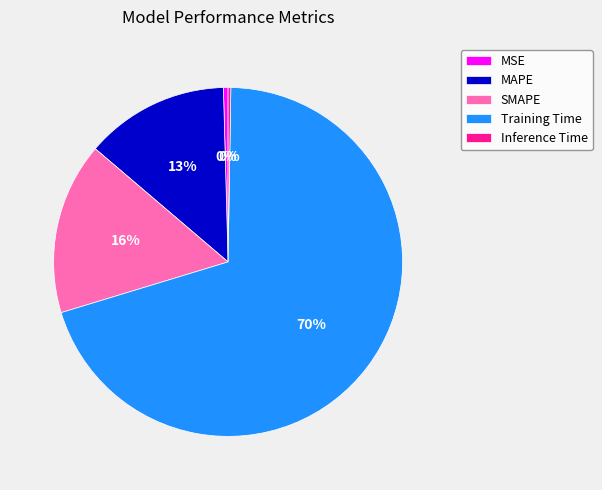

What is the largest slice in the pie chart?

Training Time